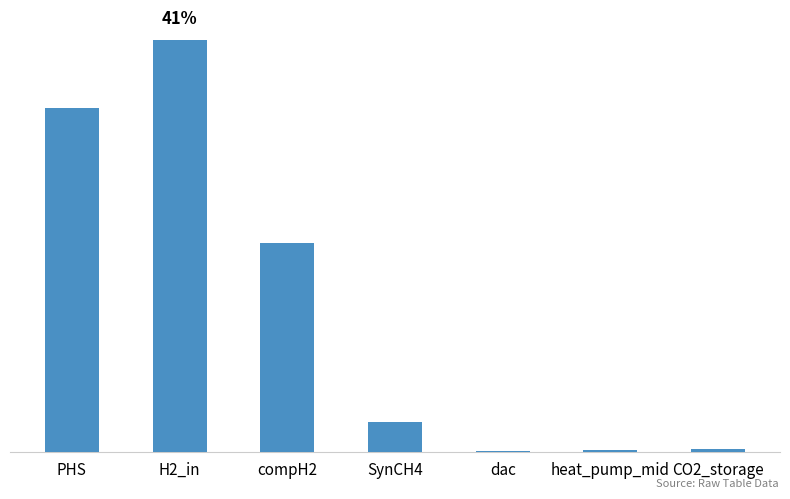

What is the difference between the values at PHS and heat_pump_mid?

1.0